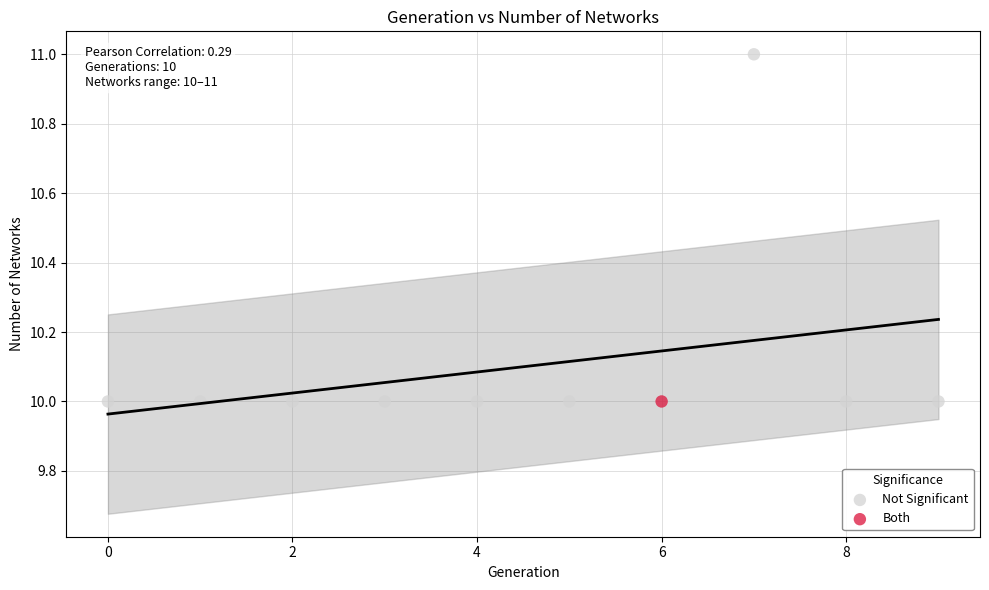

What are all the series names shown in the legend?

Not Significant, Both